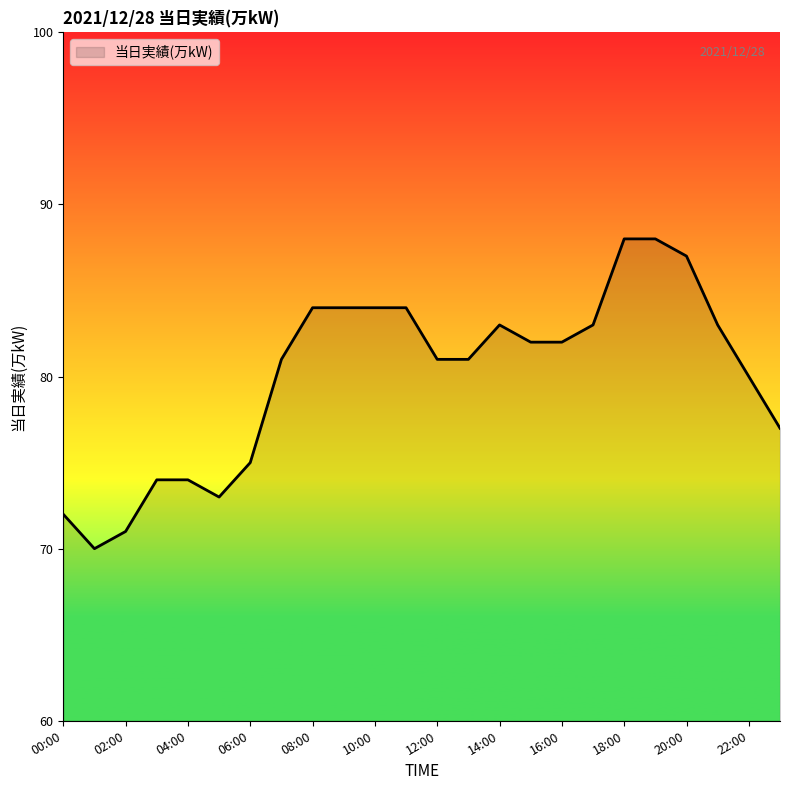

How many lines are shown in the chart?

1